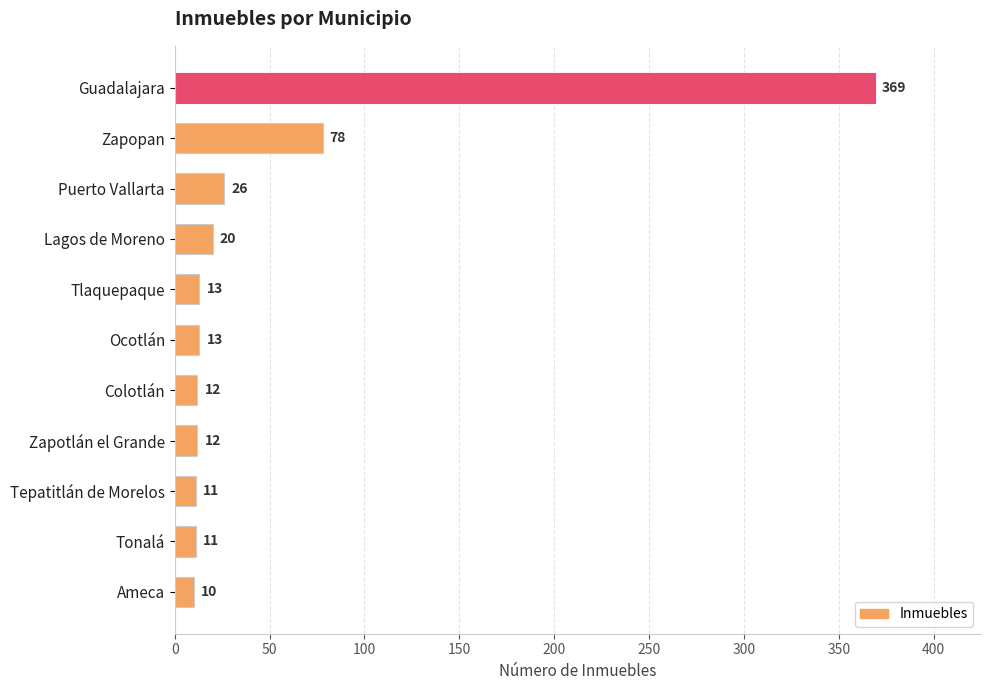

How many categories are shown in the chart?

11